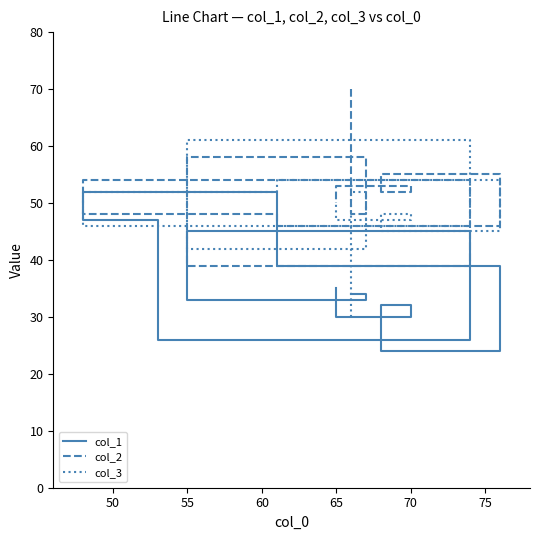

What is the label of the 12th point from the left?

65